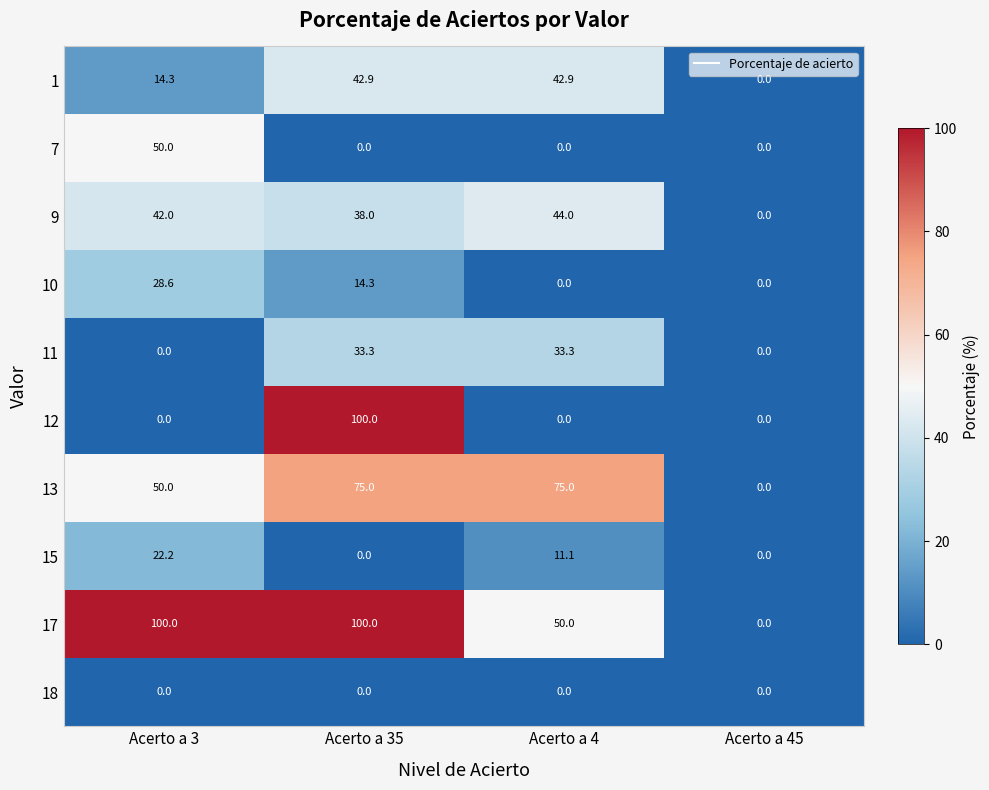

The value of 7 at Acerto a 3 is 50.0. True or false?

True